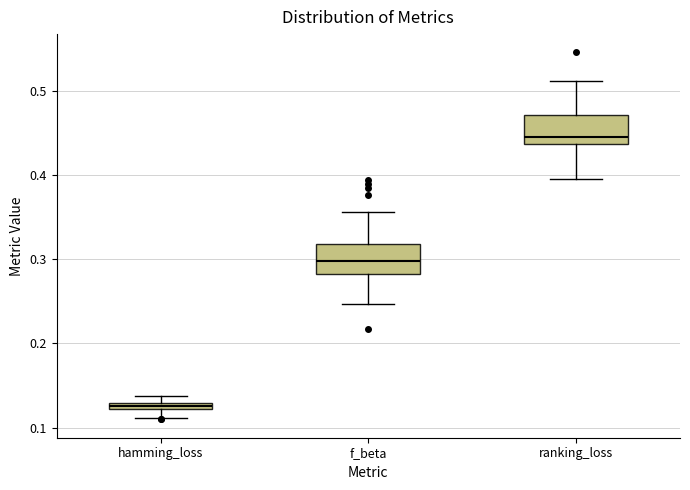

Which box has the lowest median line?

hamming_loss